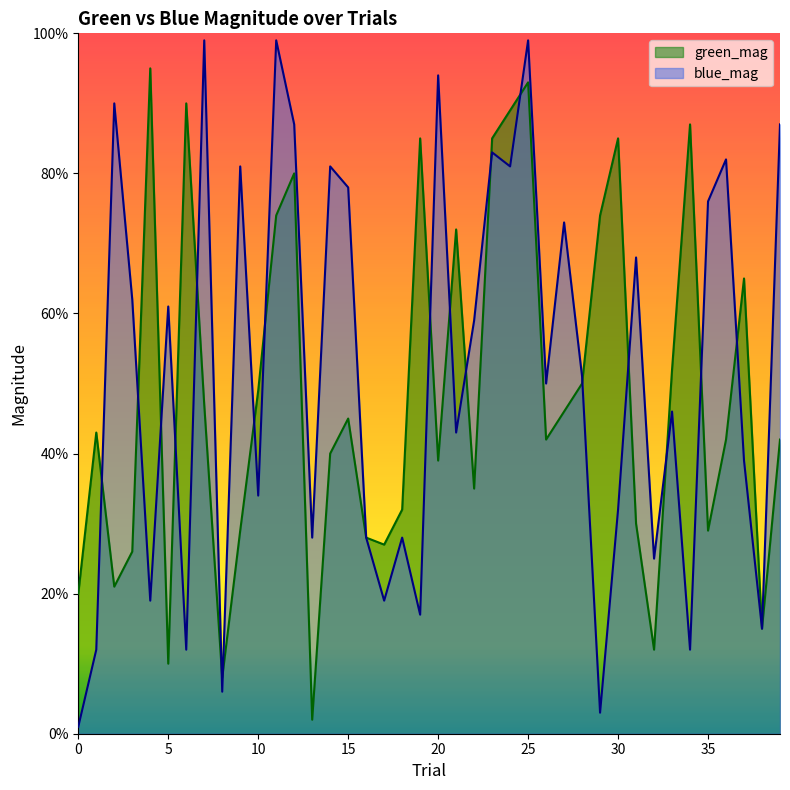

Rank the series by their maximum value, from lowest to highest.

green_mag, blue_mag